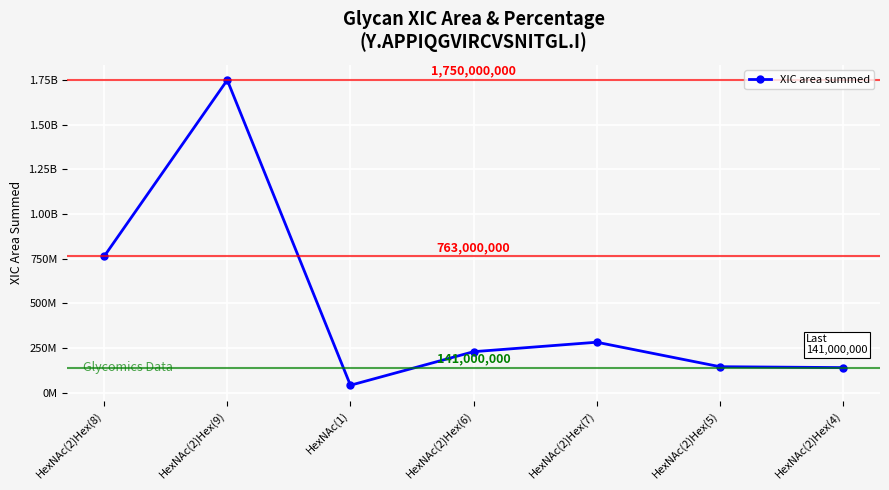

Reading right to left, extract all data points from this chart.

HexNAc(2)Hex(4)=141000000	HexNAc(2)Hex(5)=146000000	HexNAc(2)Hex(7)=283000000	HexNAc(2)Hex(6)=230000000	HexNAc(1)=42200000	HexNAc(2)Hex(9)=1750000000	HexNAc(2)Hex(8)=763000000